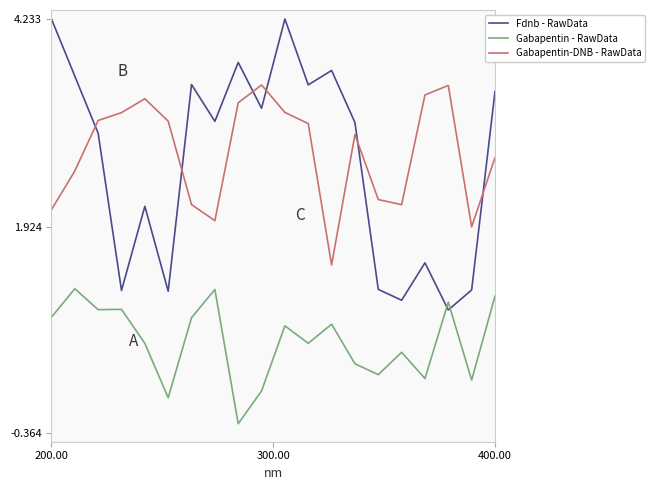

Which series has the widest spread of values?

Fdnb - RawData